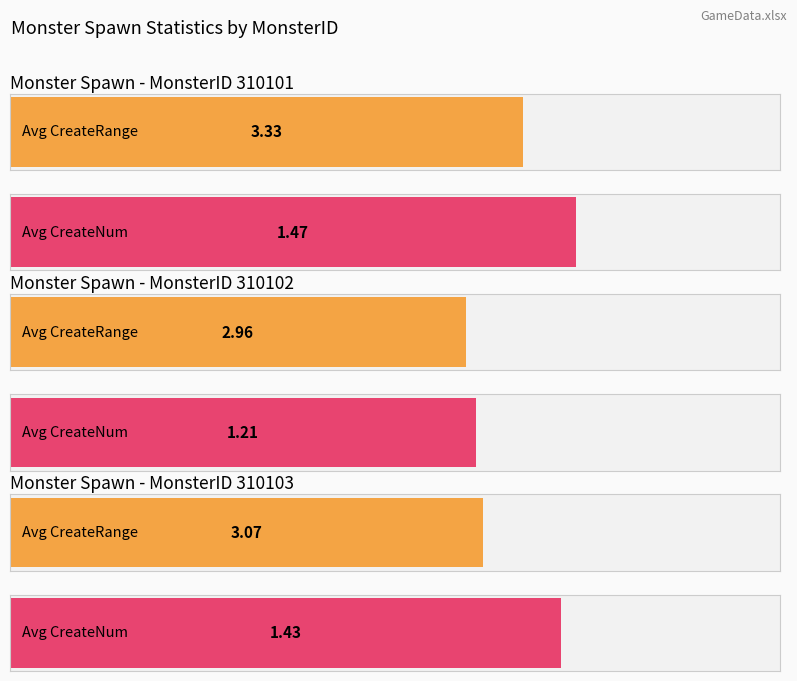

Is it true that MonsterID 310101 equals 14181 at MonsterID 310103?

False